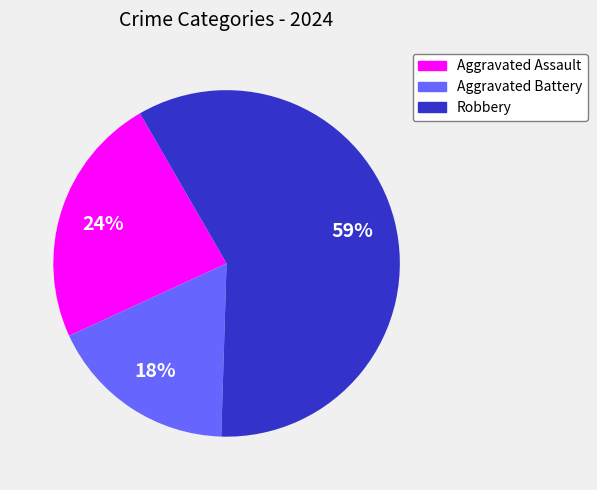

Which slice is the largest?

Robbery